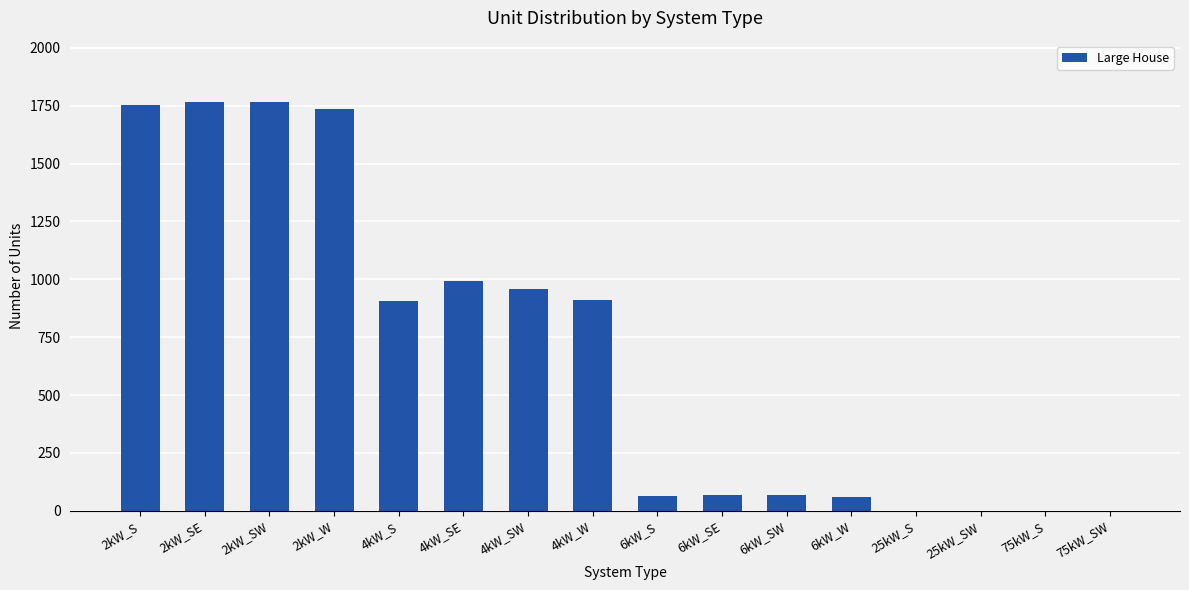

Approximately how many times larger is the value at 2kW_SE compared to 4kW_S?

1.9